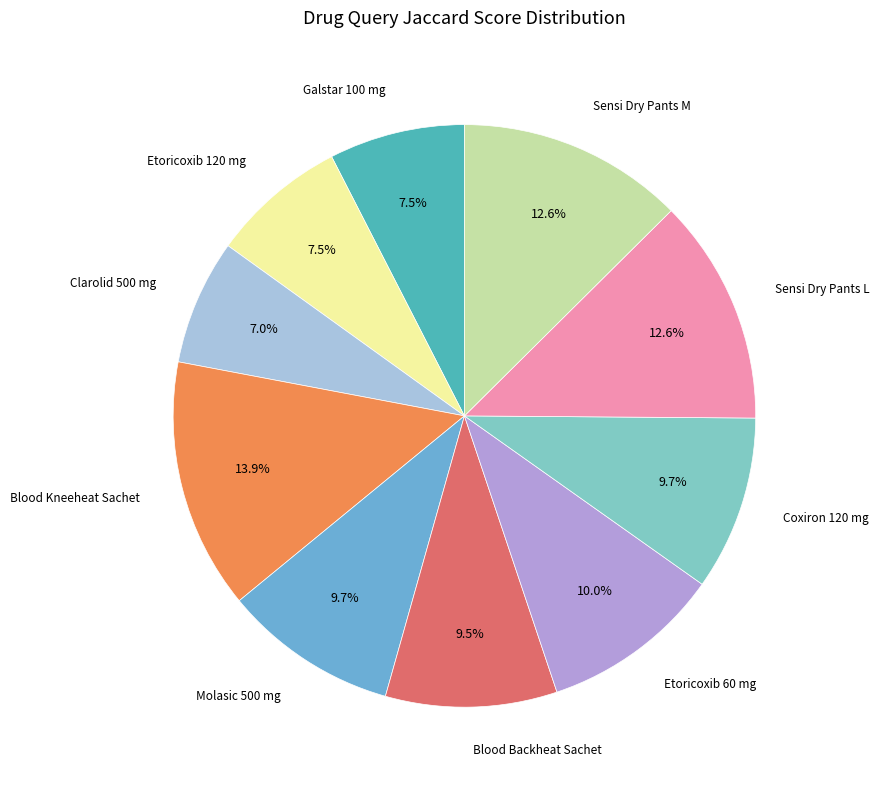

Is there any slice that represents more than half of the pie?

No